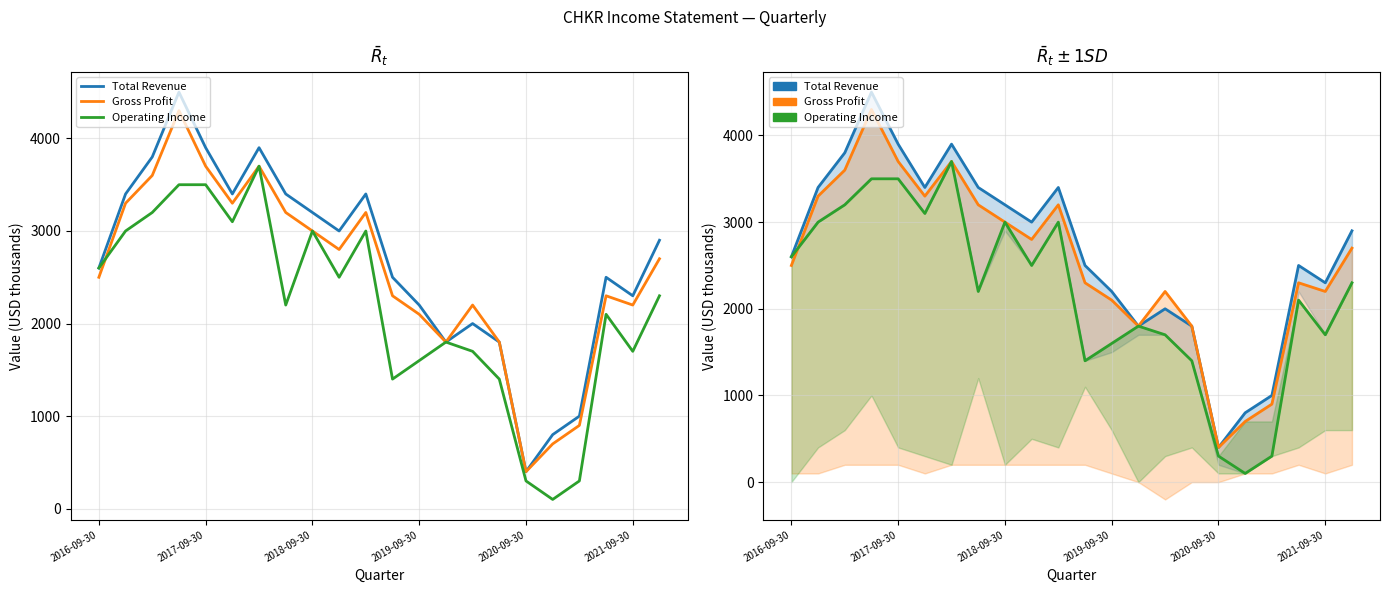

What is the spread (max minus min) of values at 14?

500